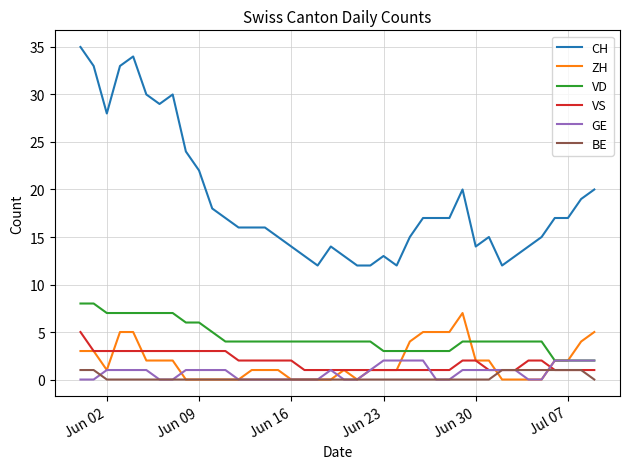

True or false: CH and VD intersect in this chart.

False